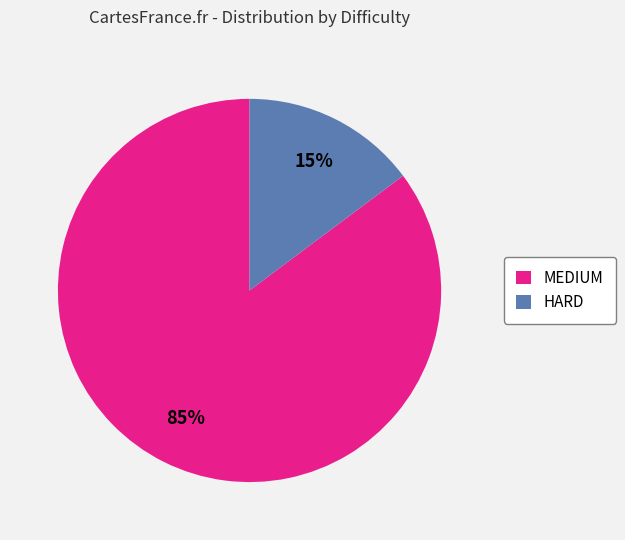

Count the number of slices in the pie.

2